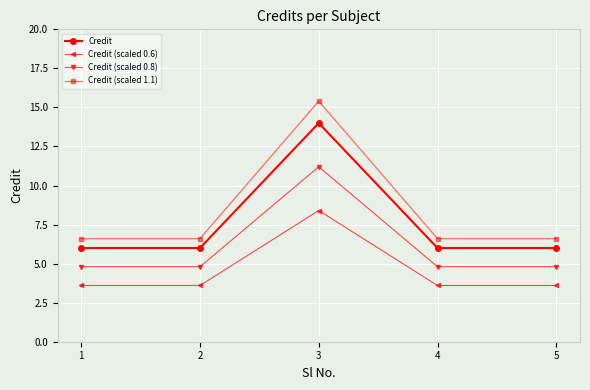

Is it true that Credit (scaled 0.6) equals 0.9 at 2?

False